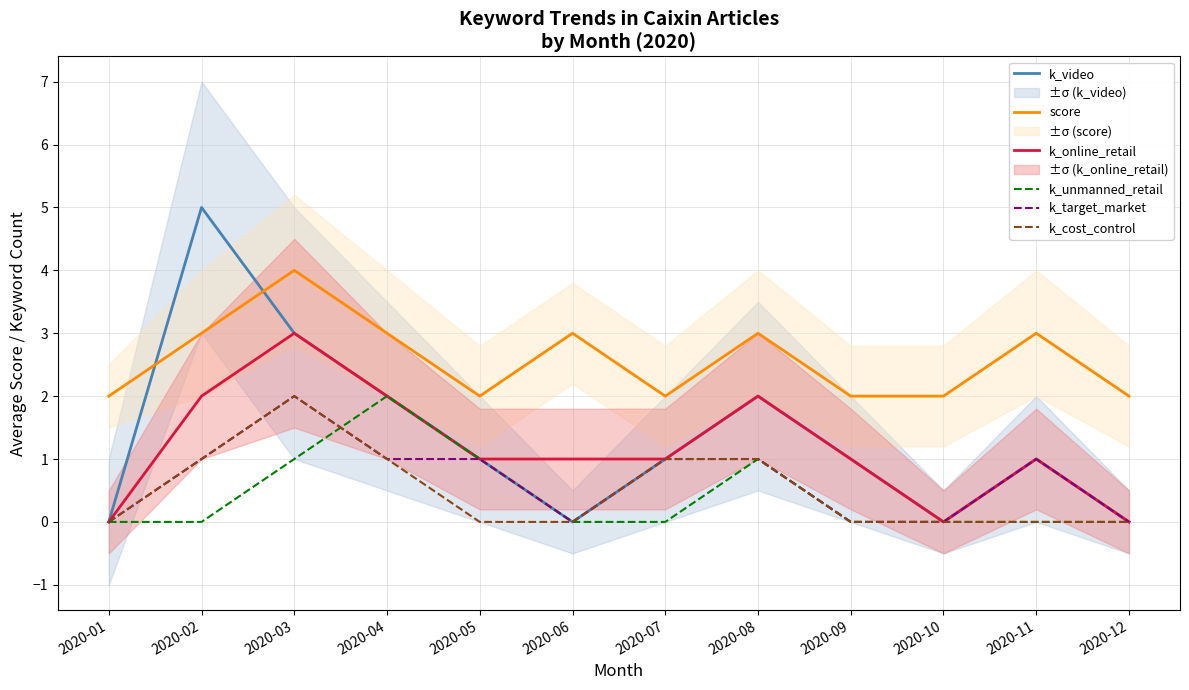

Which has a higher value, 2020-07 or 2020-11?

2020-07